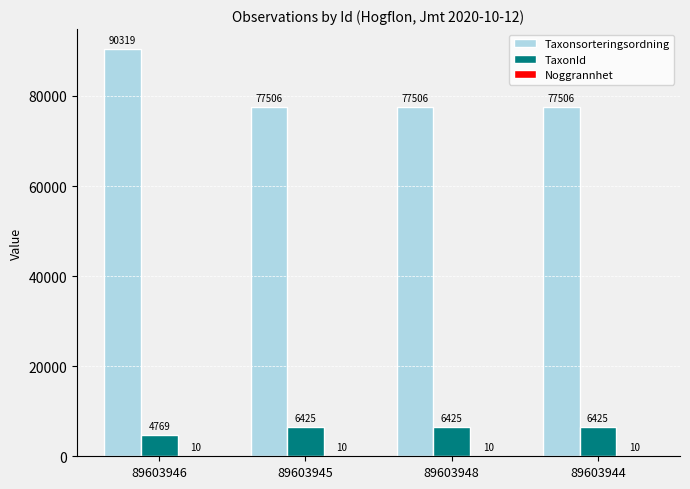

Which series has the largest total across all categories?

Taxonsorteringsordning